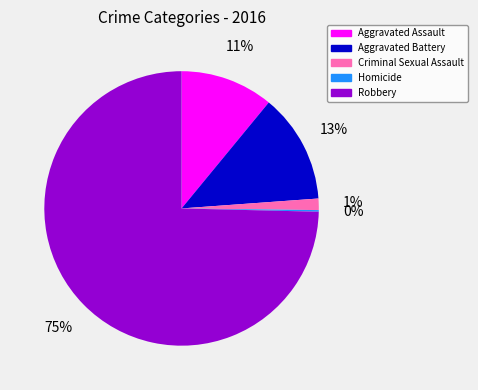

To the nearest percent, what is the average slice percentage?

20%